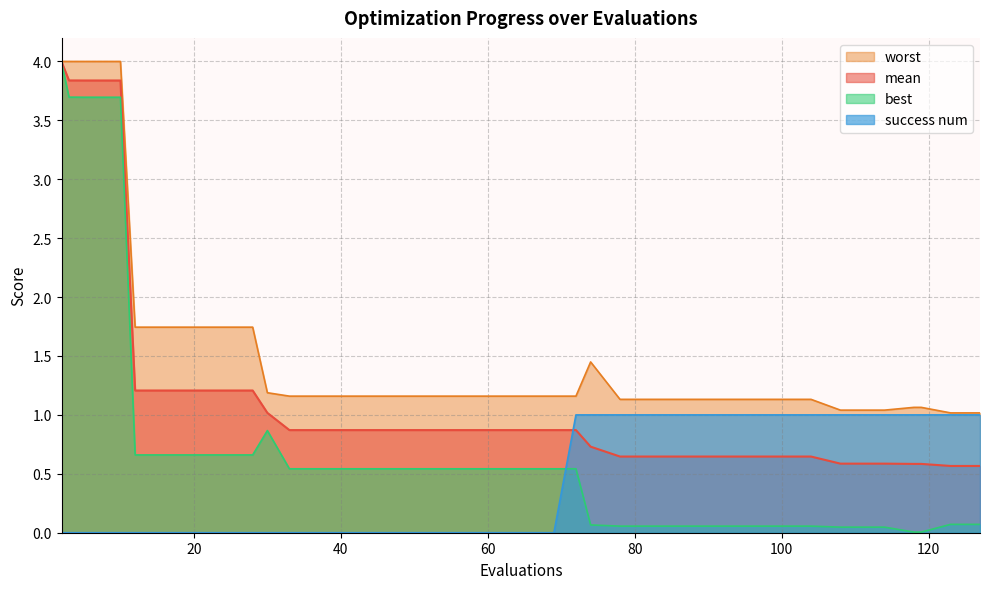

At which category is the sum across all series the highest?

2